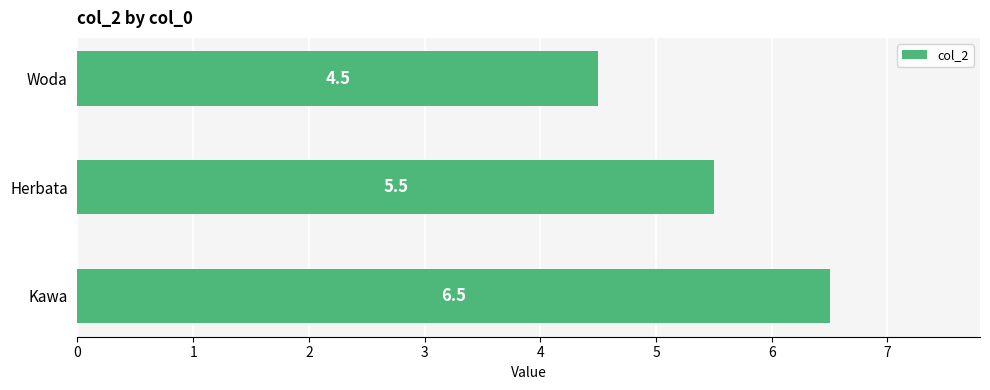

Rank the categories by value from lowest to highest.

Woda, Herbata, Kawa